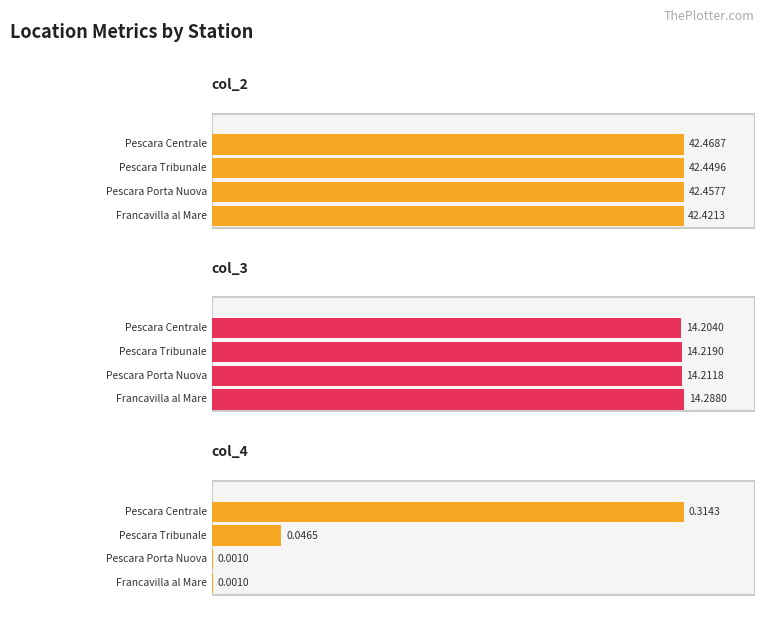

How many series are shown in this chart?

3